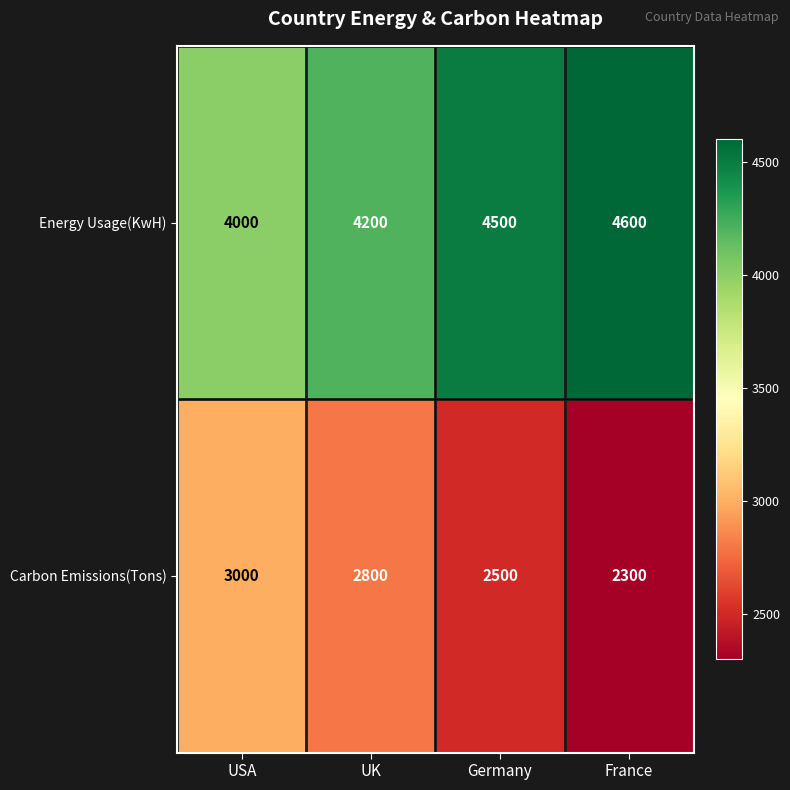

Which series changed the most between UK and France?

Carbon Emissions(Tons)